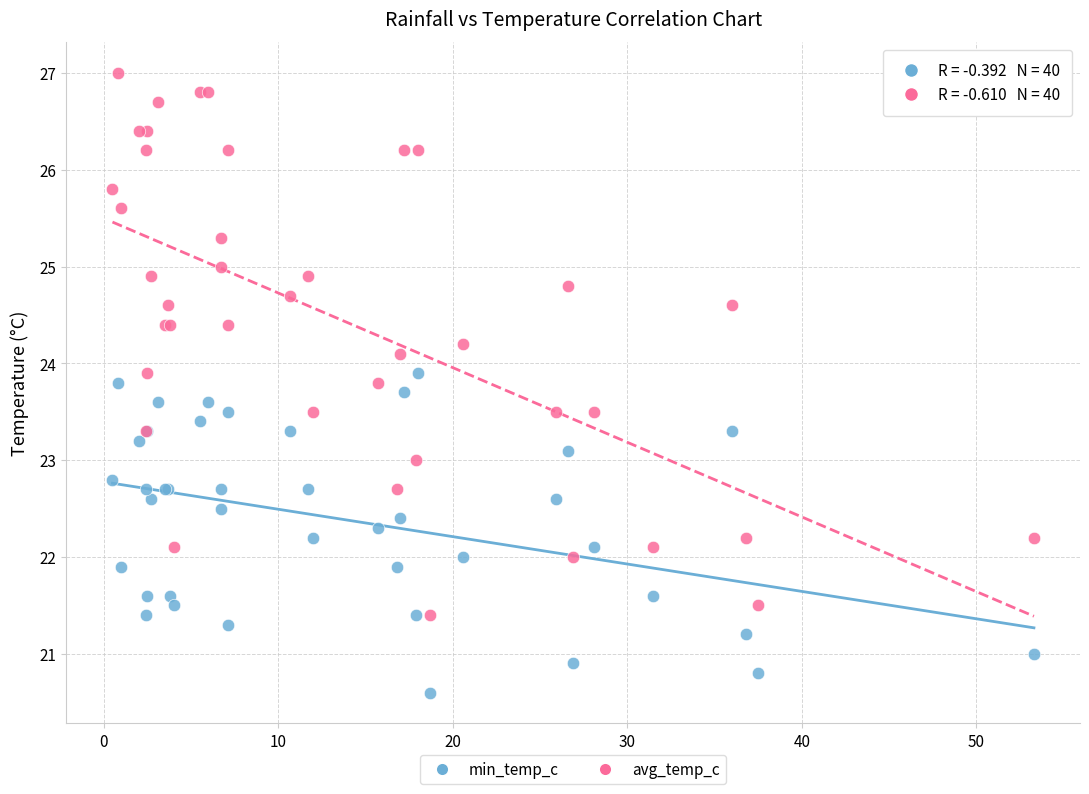

What are all the series names shown in the legend?

min_temp_c, avg_temp_c